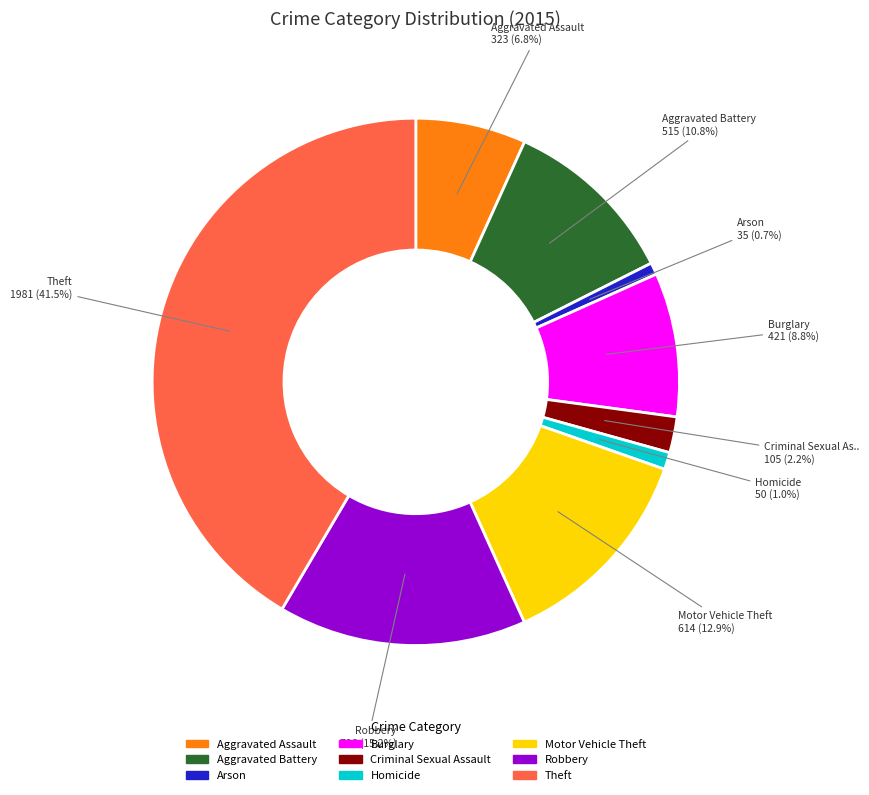

Approximately how many times larger is the value at Arson compared to Criminal Sexual Assault?

0.3